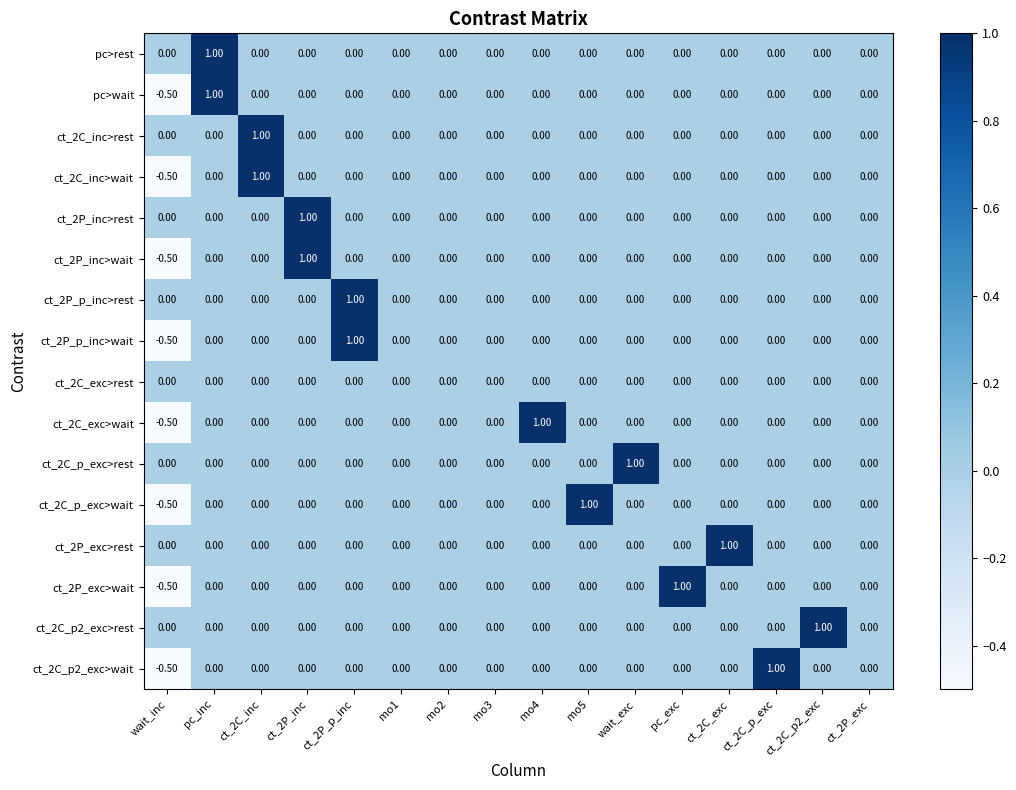

What is the difference between the highest and lowest values at mo4?

1.0